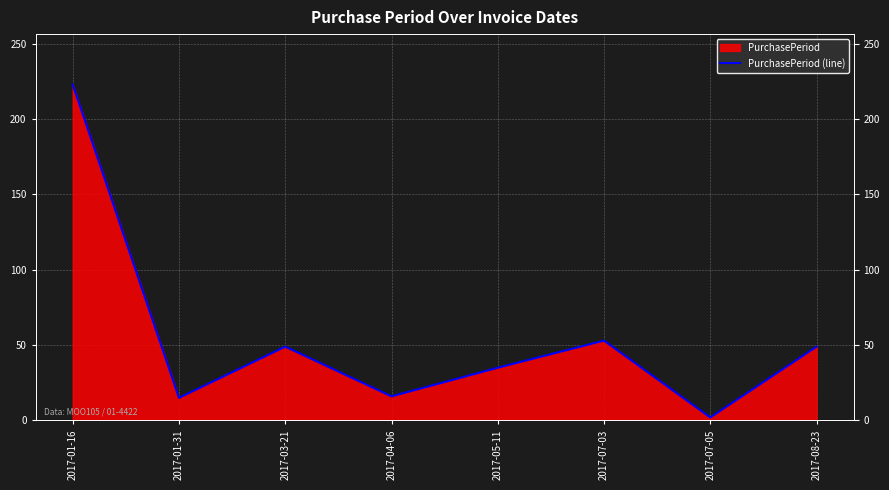

What is the sum of the values at 2017-08-23 and 2017-05-11?

84